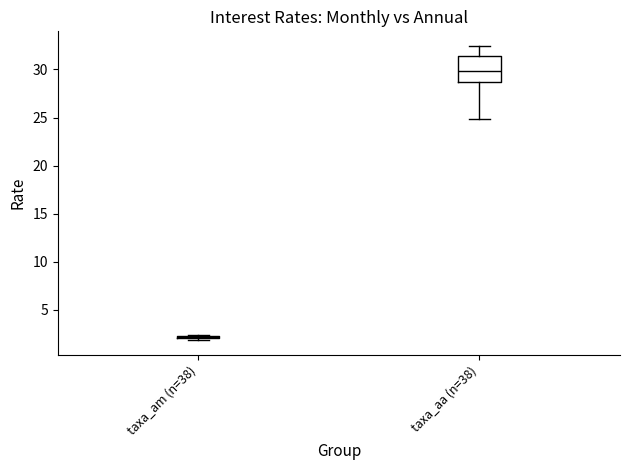

Reading left to right, transcribe this box plot: for each box, give where its median line is, the range the box spans, and where its two whiskers end, as read against the y-axis. The values are not printed on the chart, so give them approximately, as read against the axis.

taxa_am (n=38): box collapsed to a line at 2.0, whiskers 2.0 to 2.5
taxa_aa (n=38): median 30.0, box 28.5 to 31.5, whiskers 25.0 to 32.5